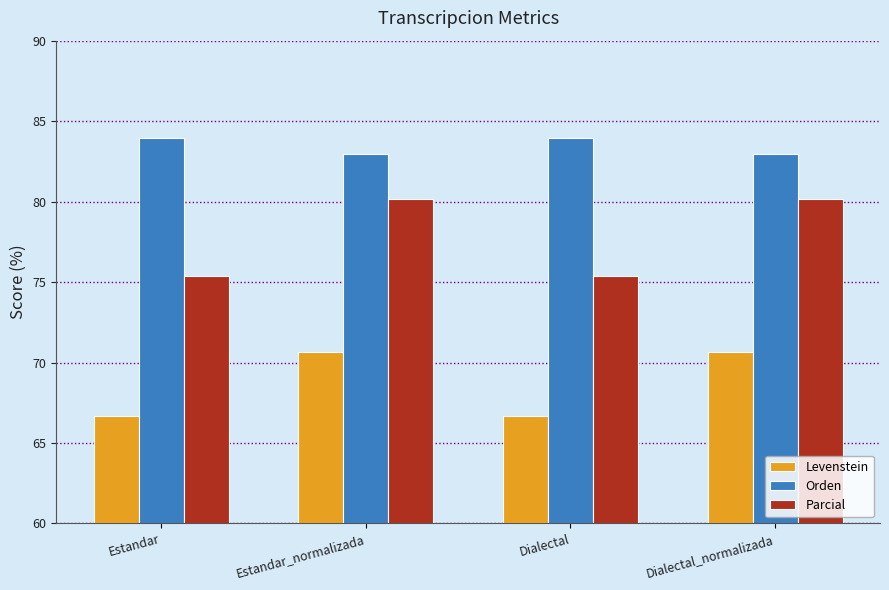

Which series has the largest range (max minus min)?

Parcial